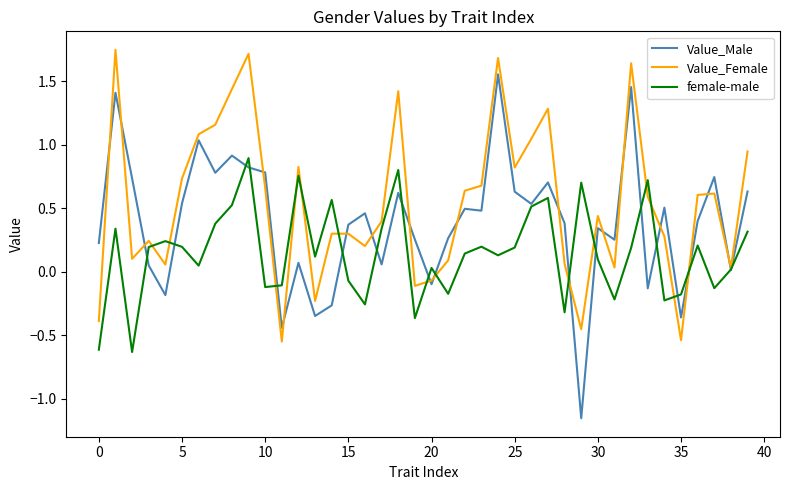

Which series has the largest range (max minus min)?

Value_Male